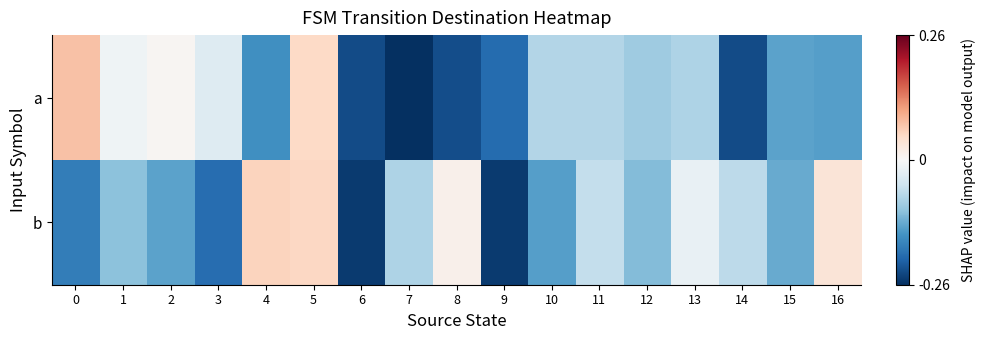

Reading left to right, extract all data points from this chart.

row_0: 0.1	-0.0	0.0	-0.0	-0.2	0.1	-0.2	-0.3	-0.2	-0.2	-0.1	-0.1	-0.1	-0.1	-0.2	-0.1	-0.1
row_1: -0.2	-0.1	-0.1	-0.2	0.1	0.1	-0.2	-0.1	0.0	-0.2	-0.1	-0.1	-0.1	-0.0	-0.1	-0.1	0.0